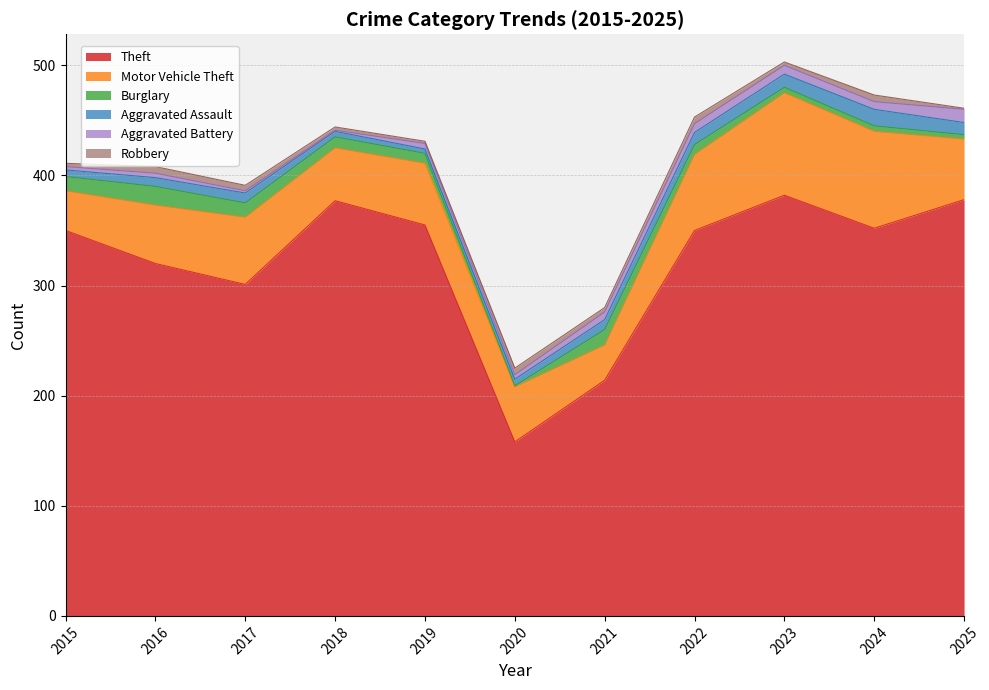

Rank the series by their maximum value, from highest to lowest.

Theft, Motor Vehicle Theft, Burglary, Aggravated Assault, Aggravated Battery, Robbery